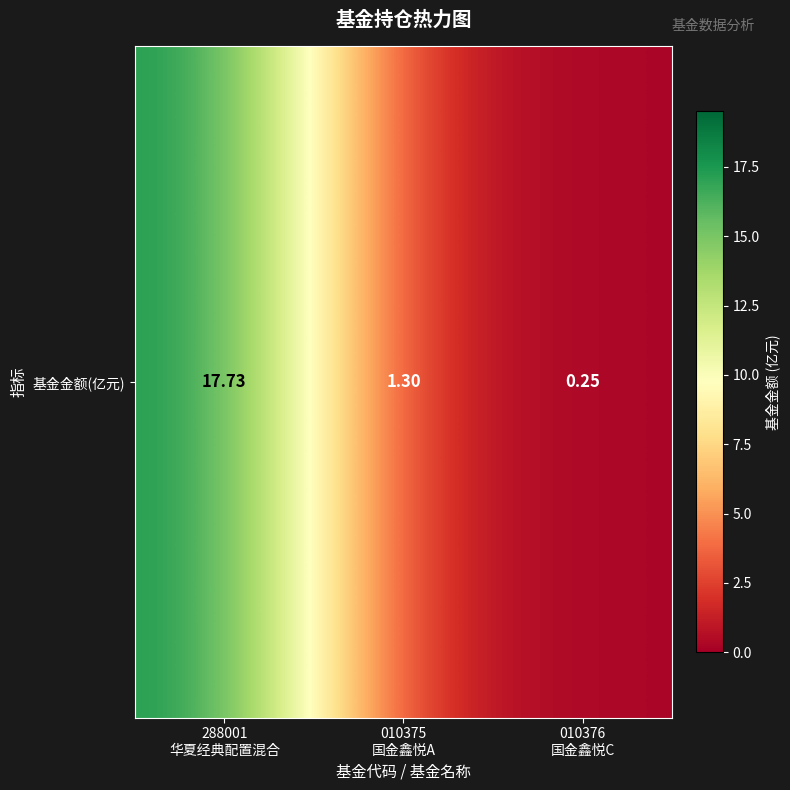

List the labels in order of value, largest first.

288001
华夏经典配置混合, 010375
国金鑫悦A, 010376
国金鑫悦C